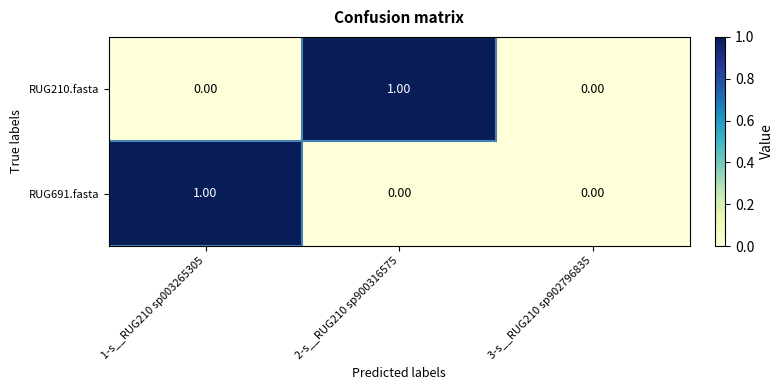

Reading left to right, extract all data points from this chart.

RUG210.fasta: 1-s__RUG210 sp003265305=0	2-s__RUG210 sp900316575=1	3-s__RUG210 sp902796835=0
RUG691.fasta: 1-s__RUG210 sp003265305=1	2-s__RUG210 sp900316575=0	3-s__RUG210 sp902796835=0